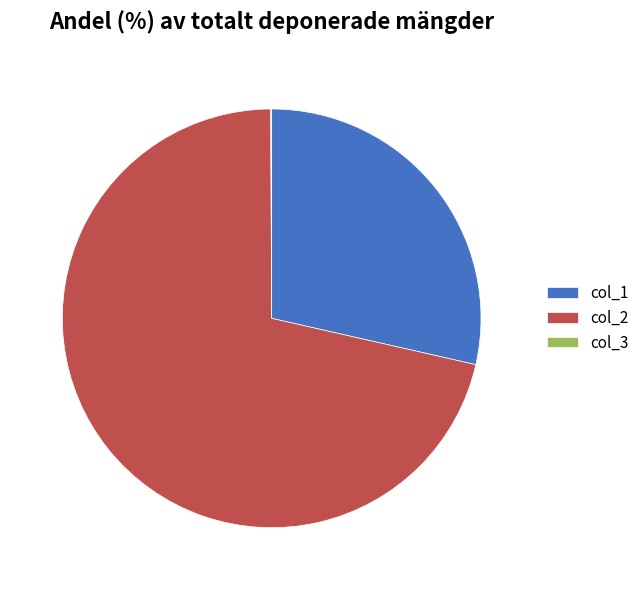

Combined, do col_2 and col_1 account for over 50%?

Yes